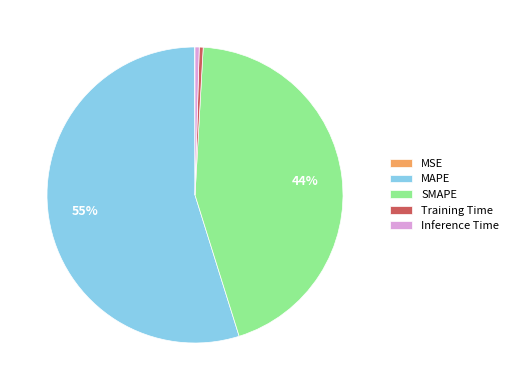

What is the largest slice in the pie chart?

MAPE